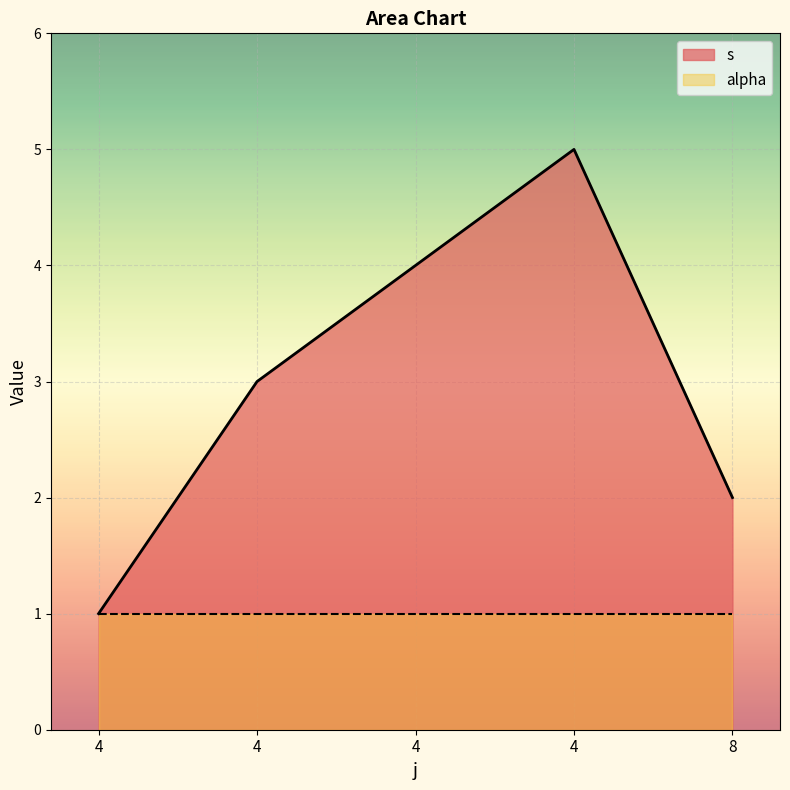

True or false: there are more than 1 points higher than both neighbors.

False